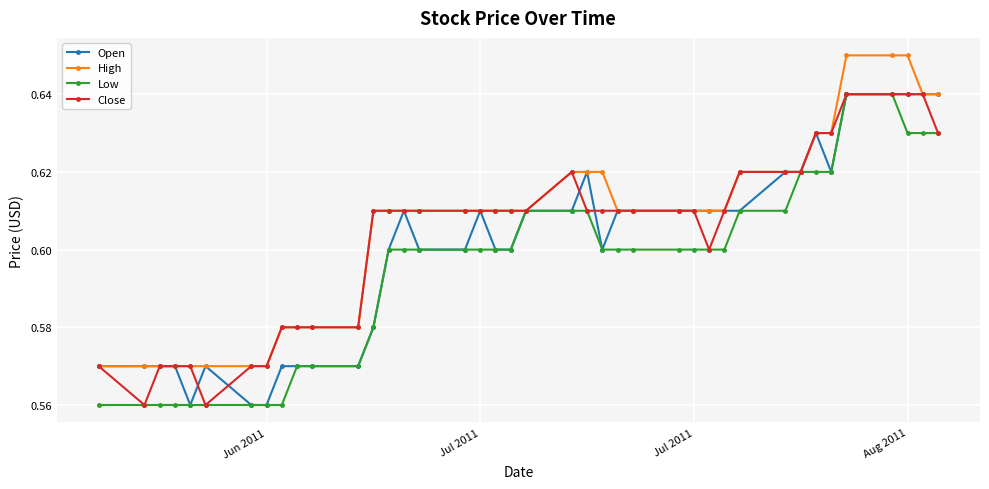

How many lines are shown in the chart?

4